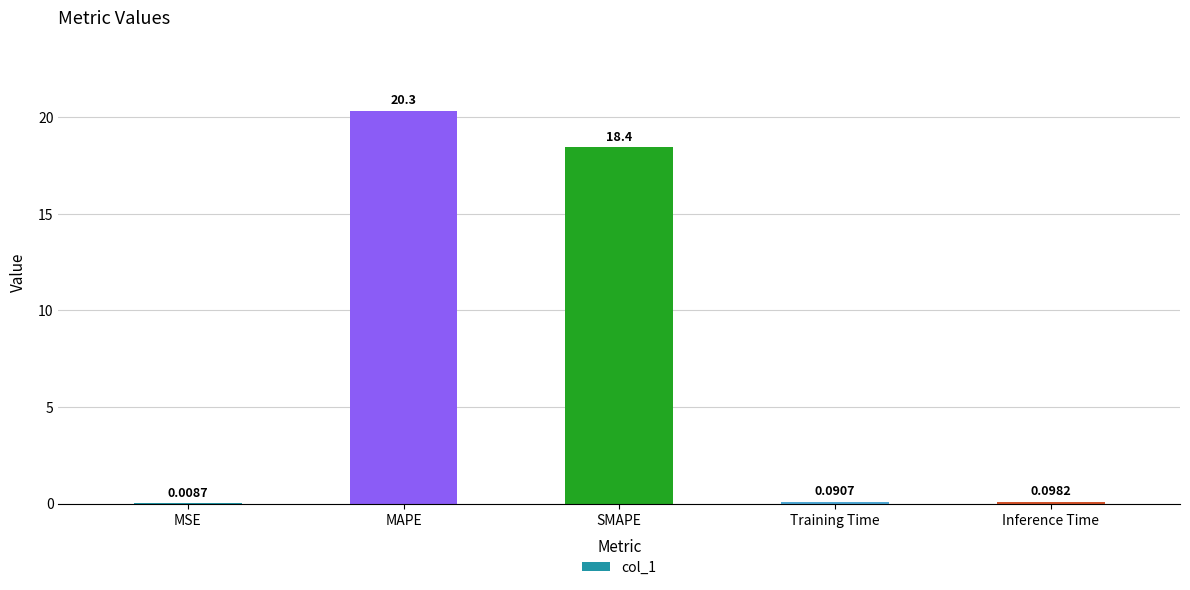

Where is the data nearest to the value 10?

SMAPE